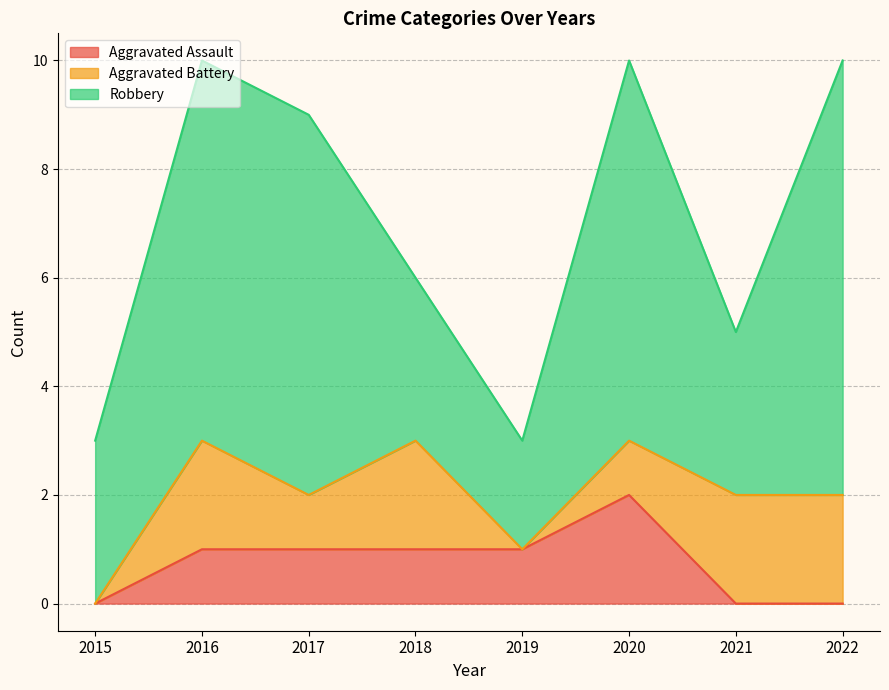

What is the sum of all Aggravated Battery values?

10